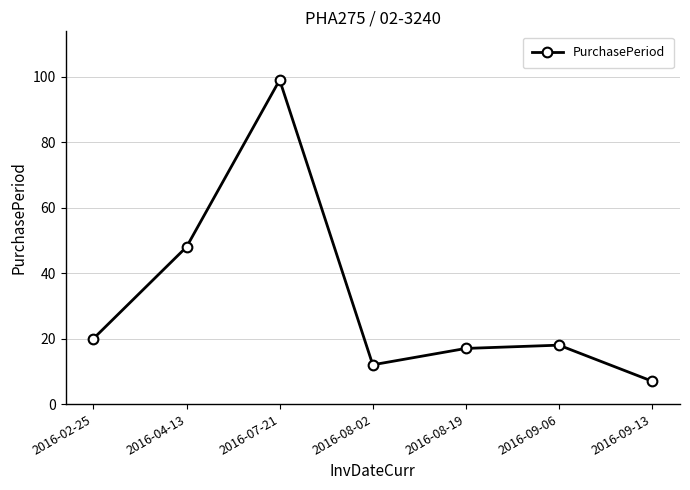

Where is the data nearest to the value 53?

2016-04-13